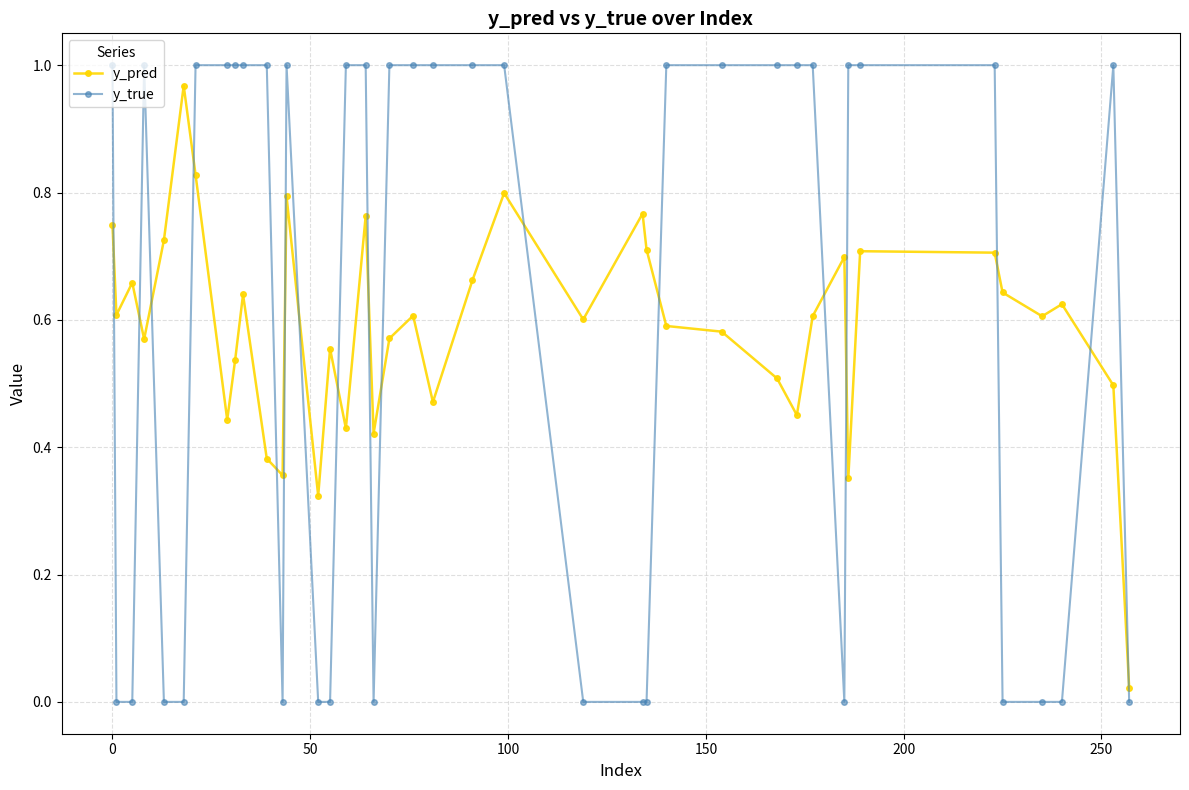

Which series has the widest spread of values?

y_true